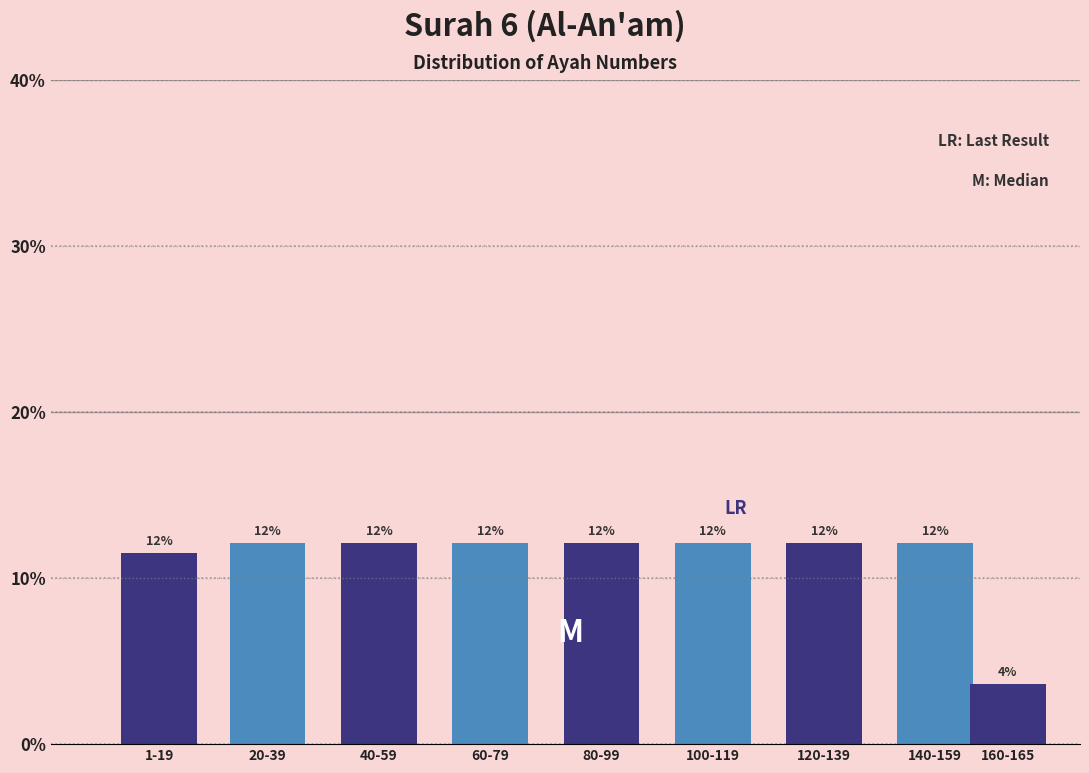

Does the chart contain any negative values?

No